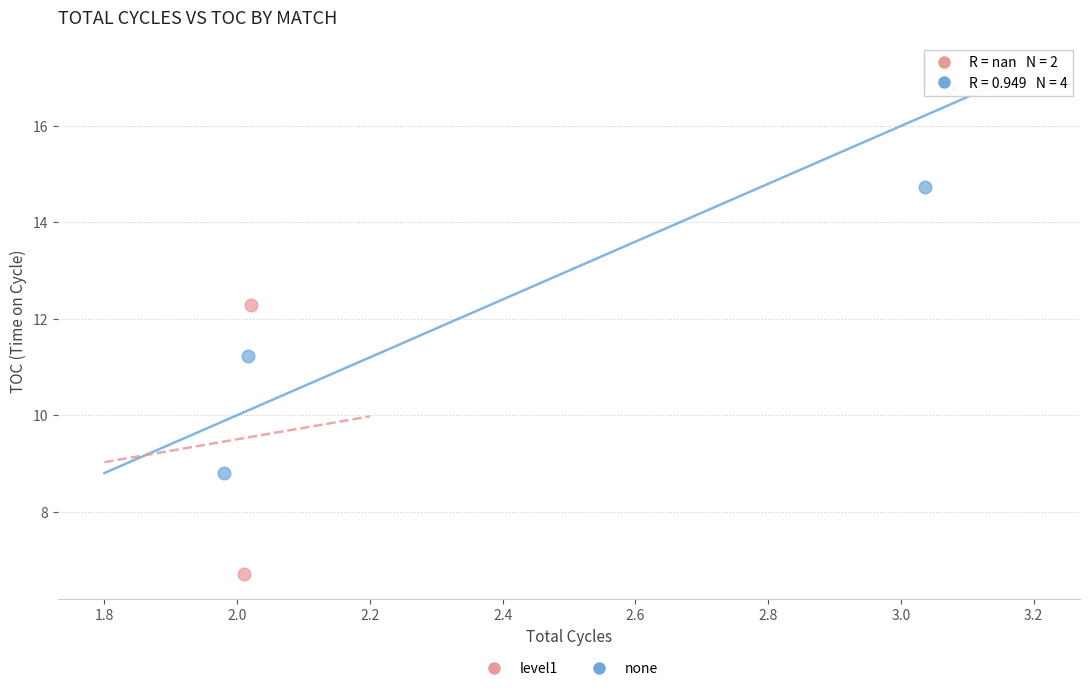

Which series contains the highest Y value?

none